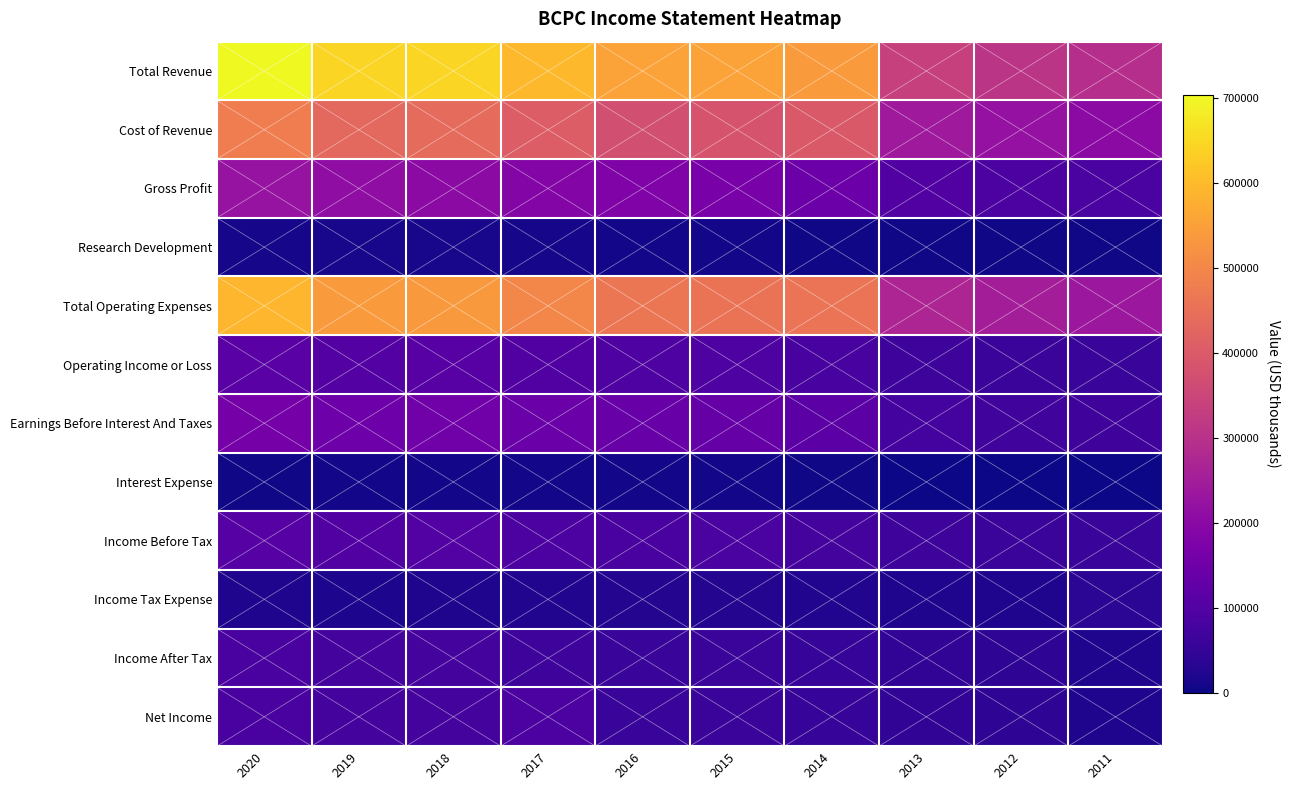

Which category has the lowest value across all series?

2013